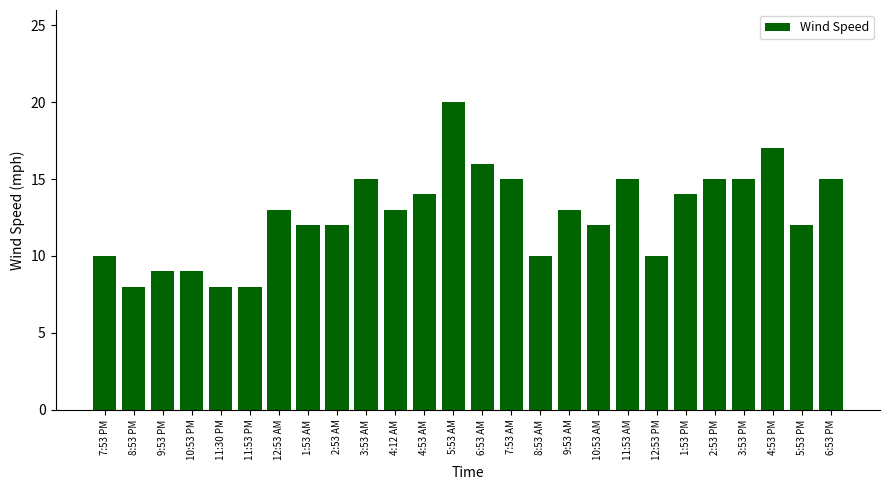

How many distinct data groups are displayed?

1